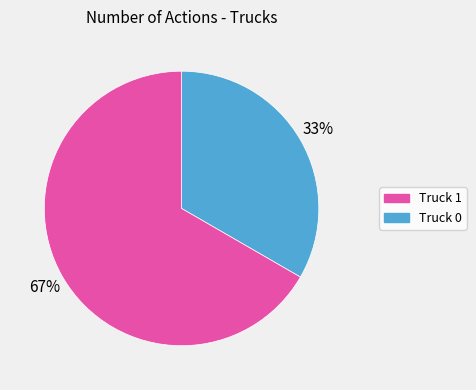

Does any single category account for the majority?

Yes